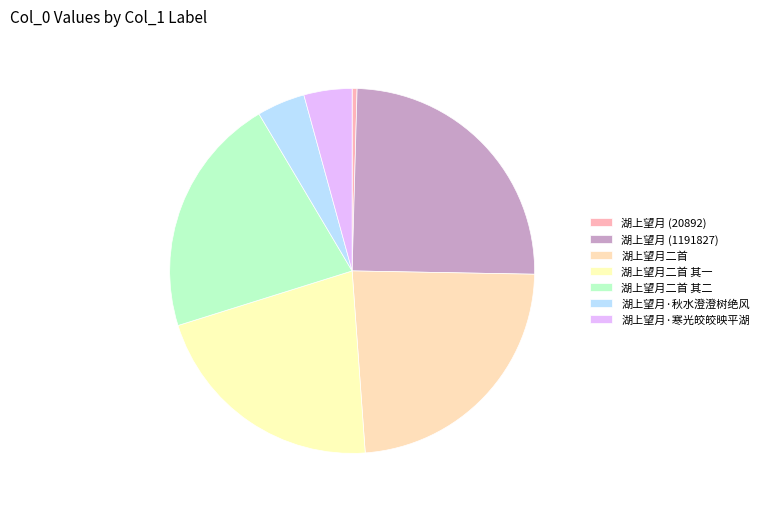

Which category has the smallest portion of the pie?

湖上望月 (20892)